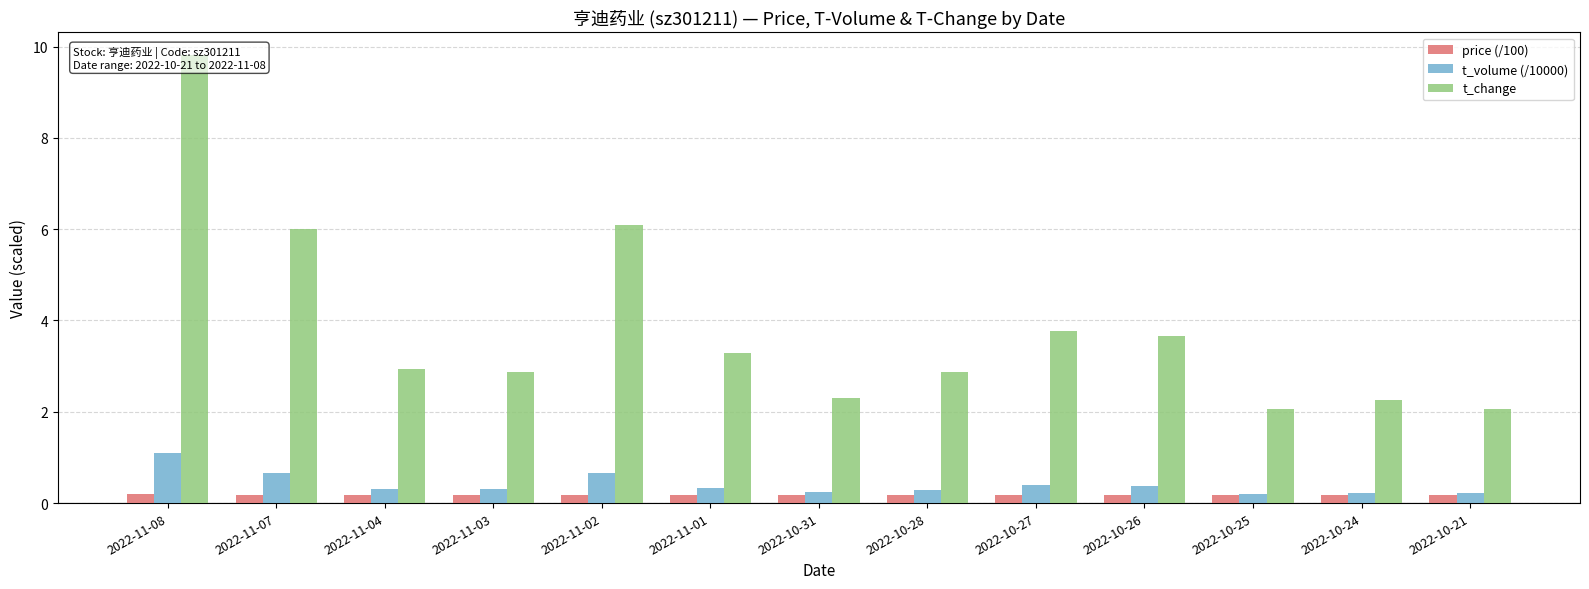

How many data points does each series have?

13